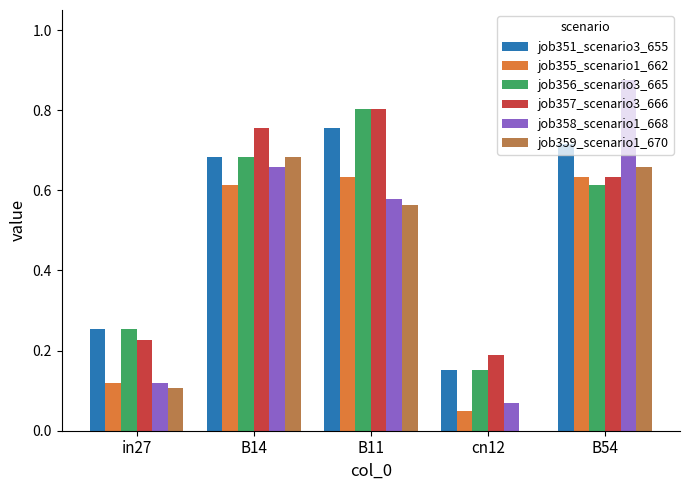

Is it true that job351_scenario3_655 equals 0.2 at B14?

False